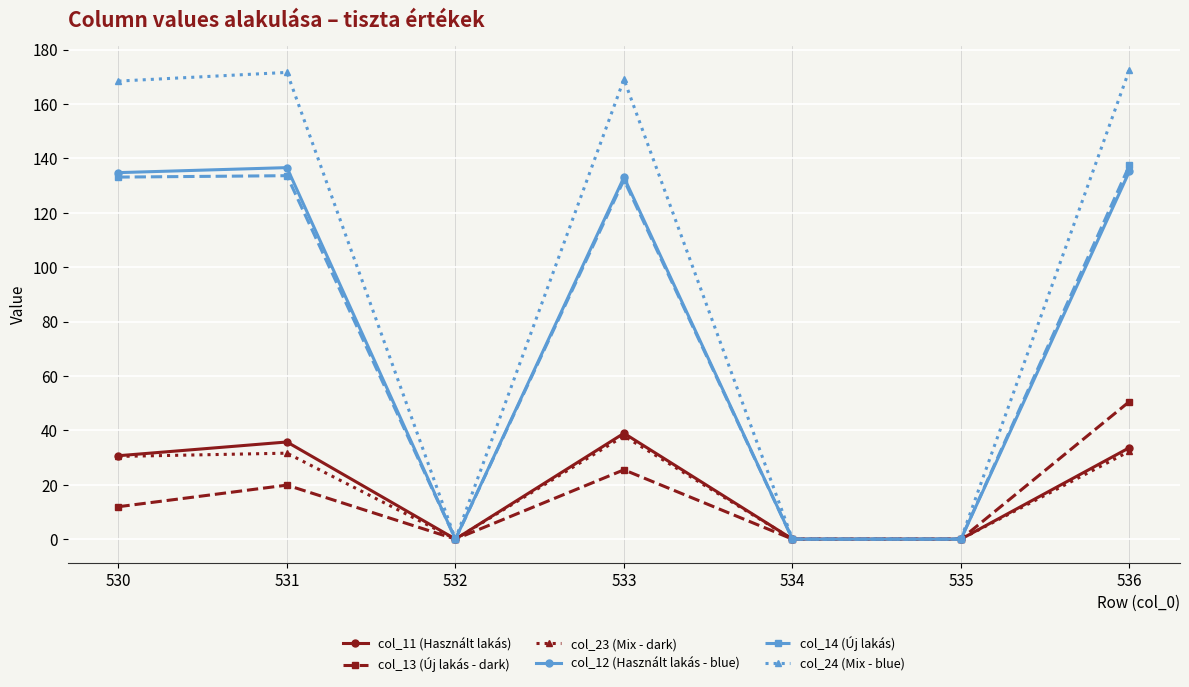

Which series changed the most between 535 and 536?

col_24 (Mix - blue)